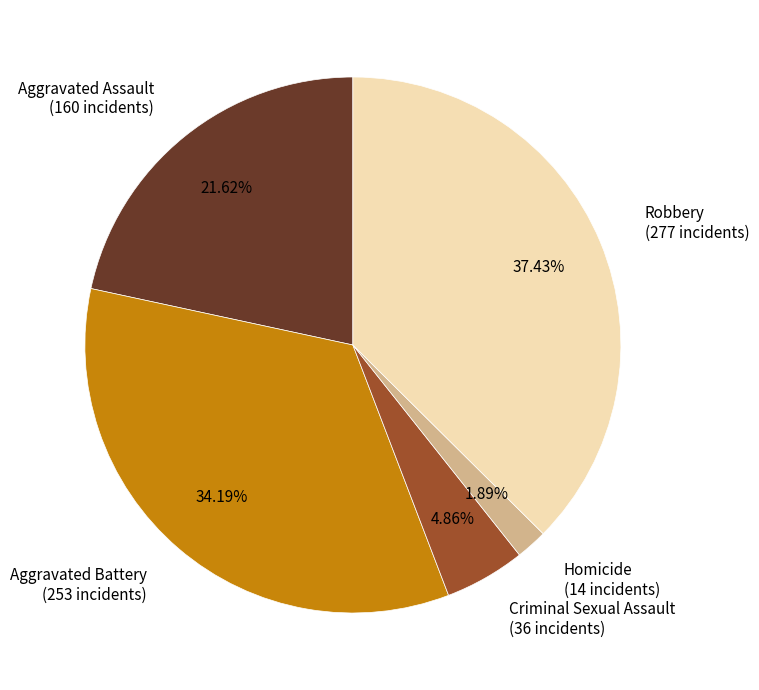

What percentage is the Aggravated Battery slice, to the nearest percent?

34%